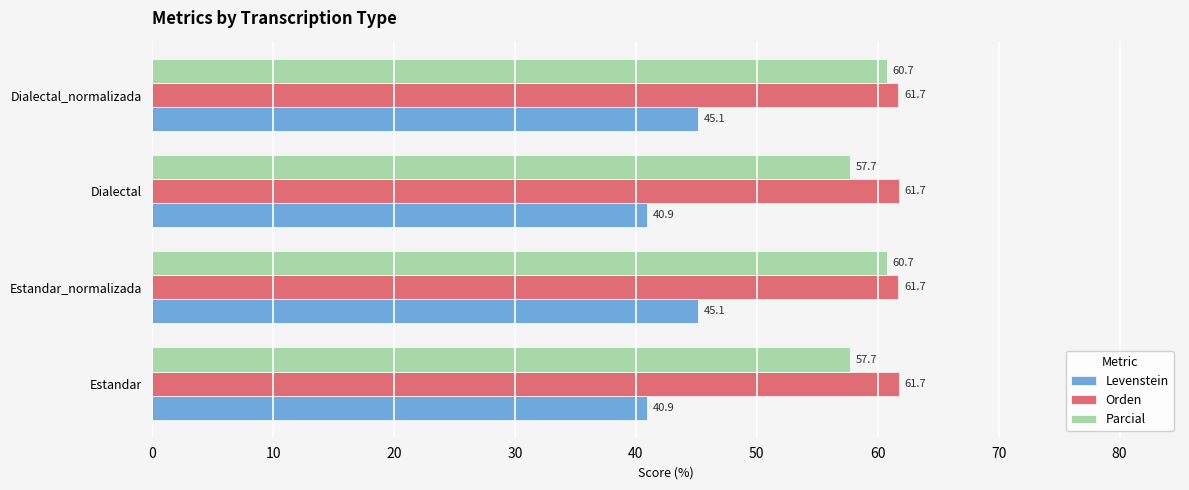

What is the difference between the second highest and minimum values in the Parcial series?

3.0